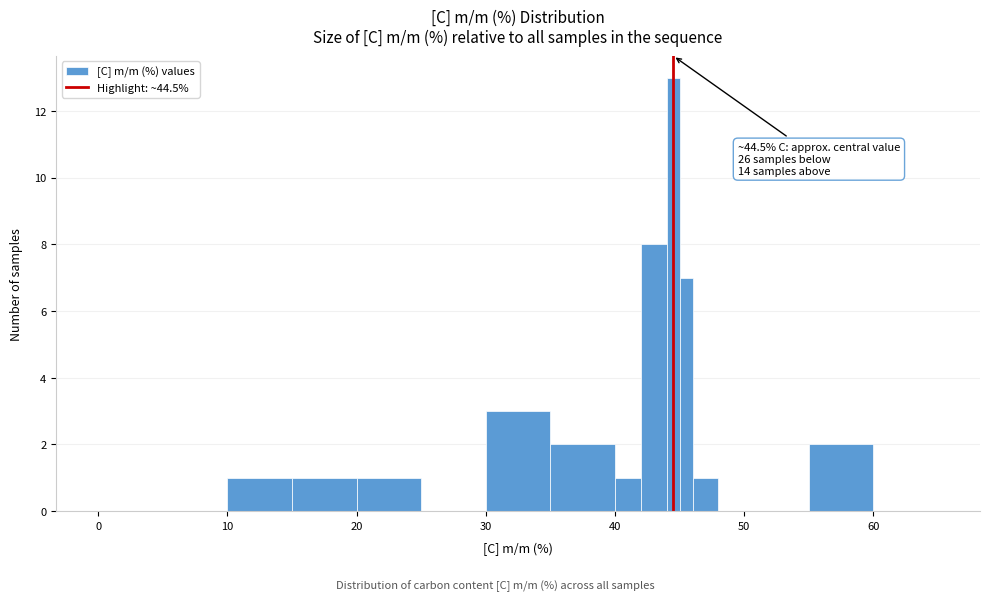

Around what value on the x-axis is the tallest bar? Give the approximate position of its centre, as read against the axis.

45